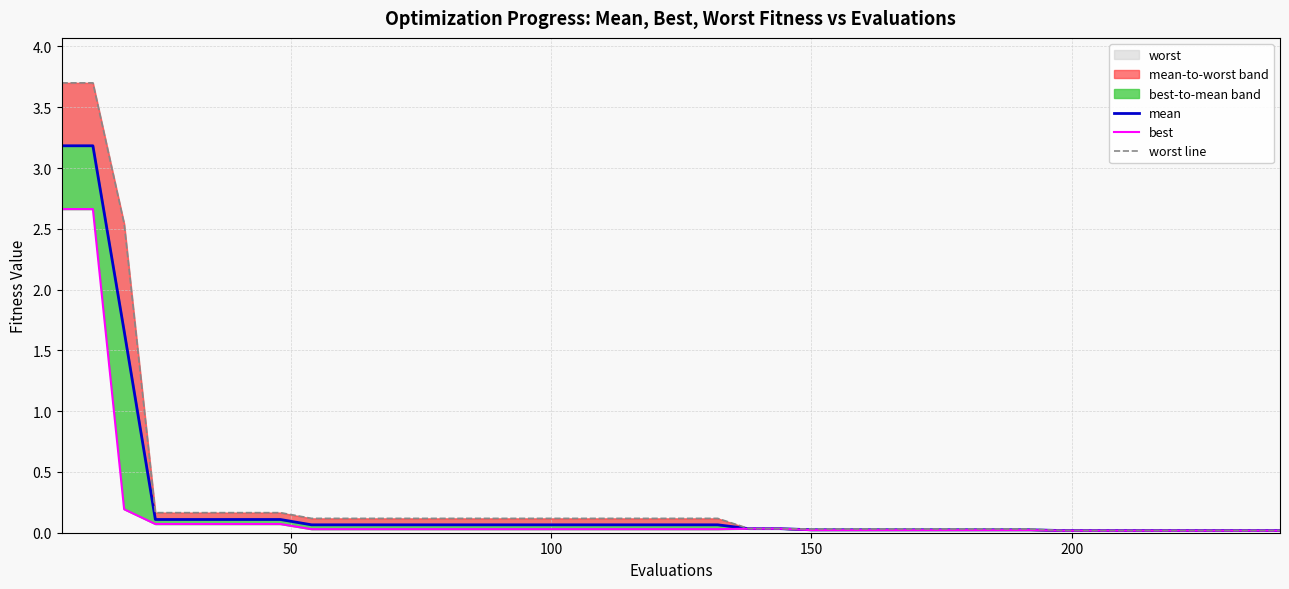

List the series in order of their peak value, highest first.

worst line, mean, best